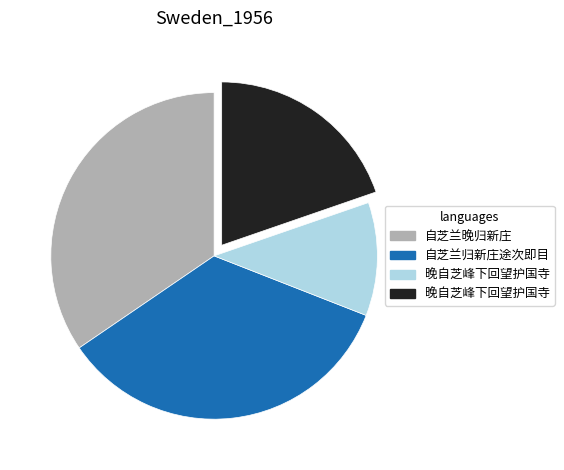

Does any single category account for the majority?

No